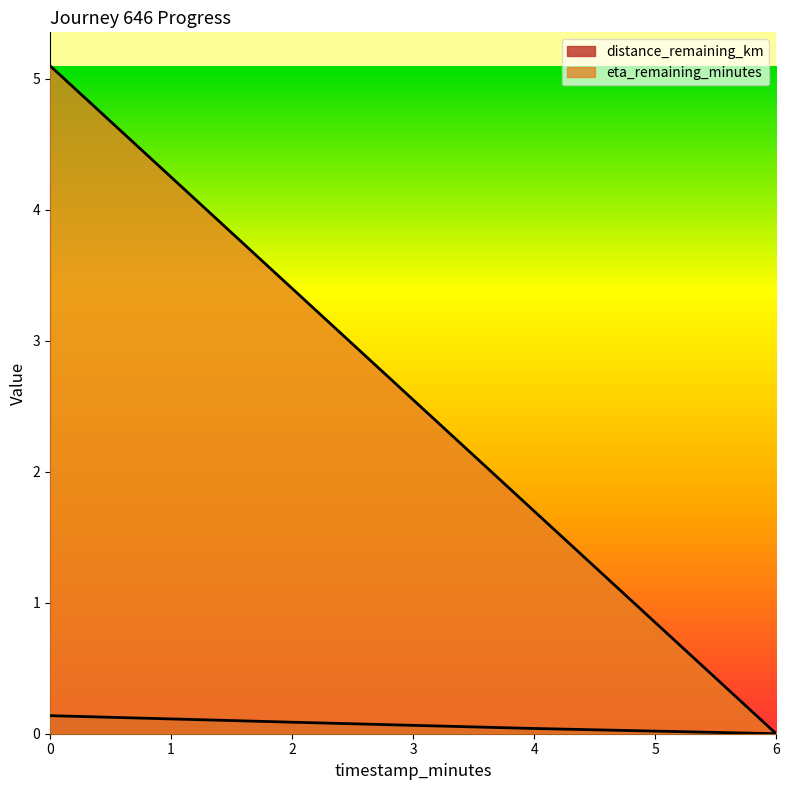

At 0.0, list the series in order from largest to smallest.

eta_remaining_minutes, distance_remaining_km